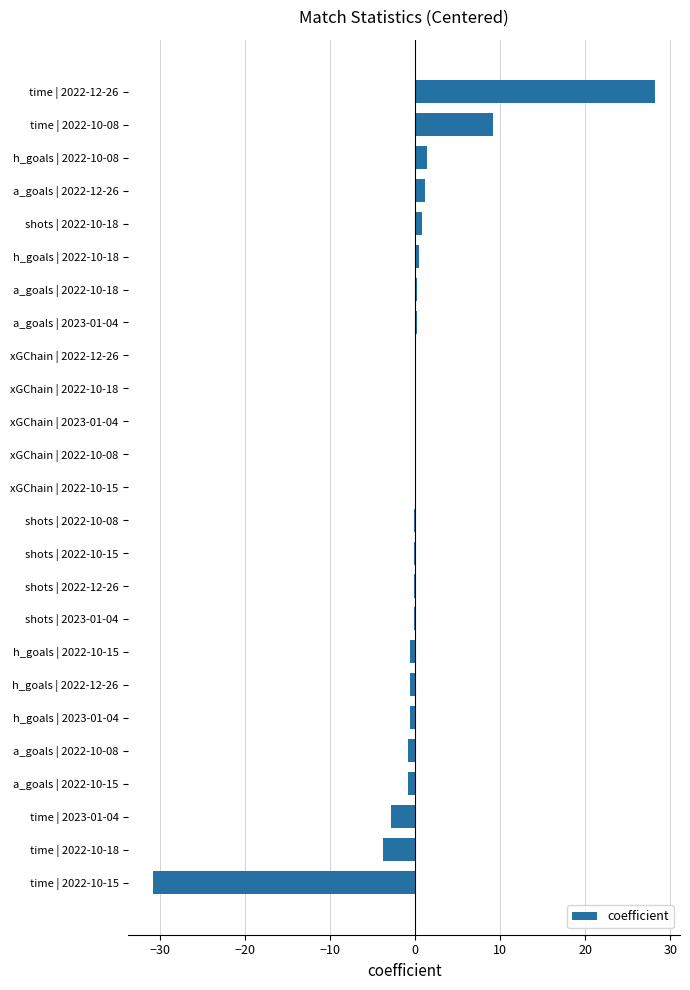

At which category does the chart reach its peak across all series?

time | 2022-12-26